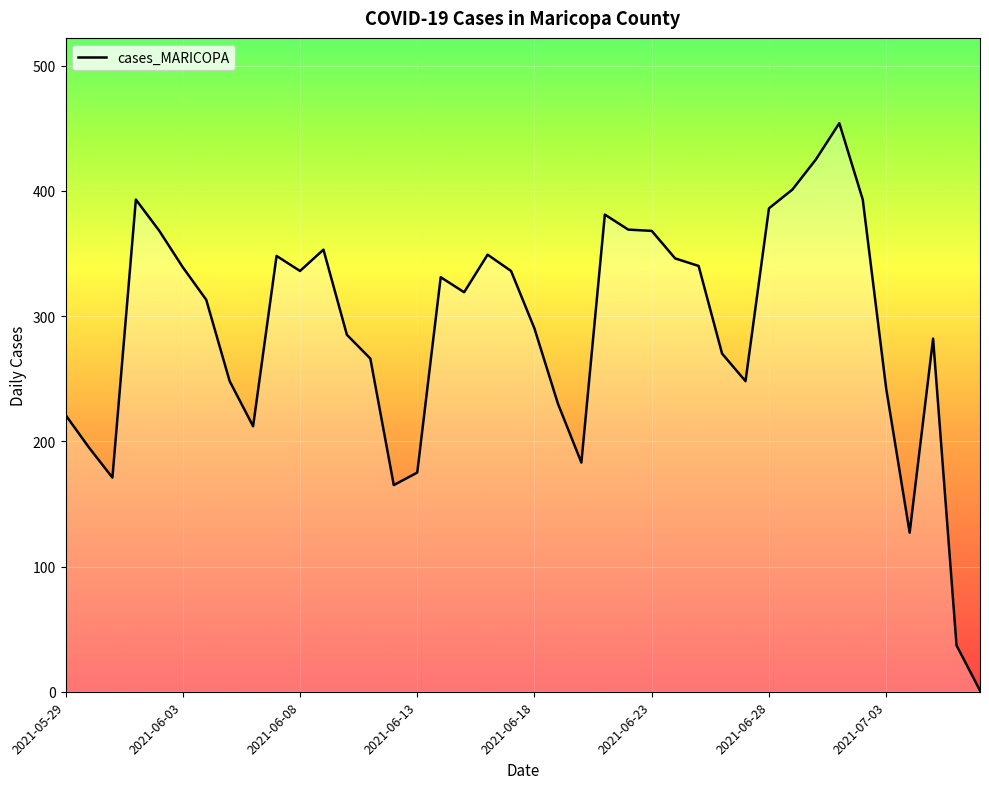

What is the difference between the maximum and minimum values?

453